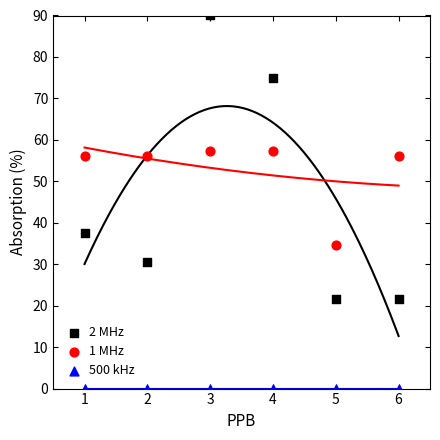

Across all series, what Y value is closest to 45?

37.6